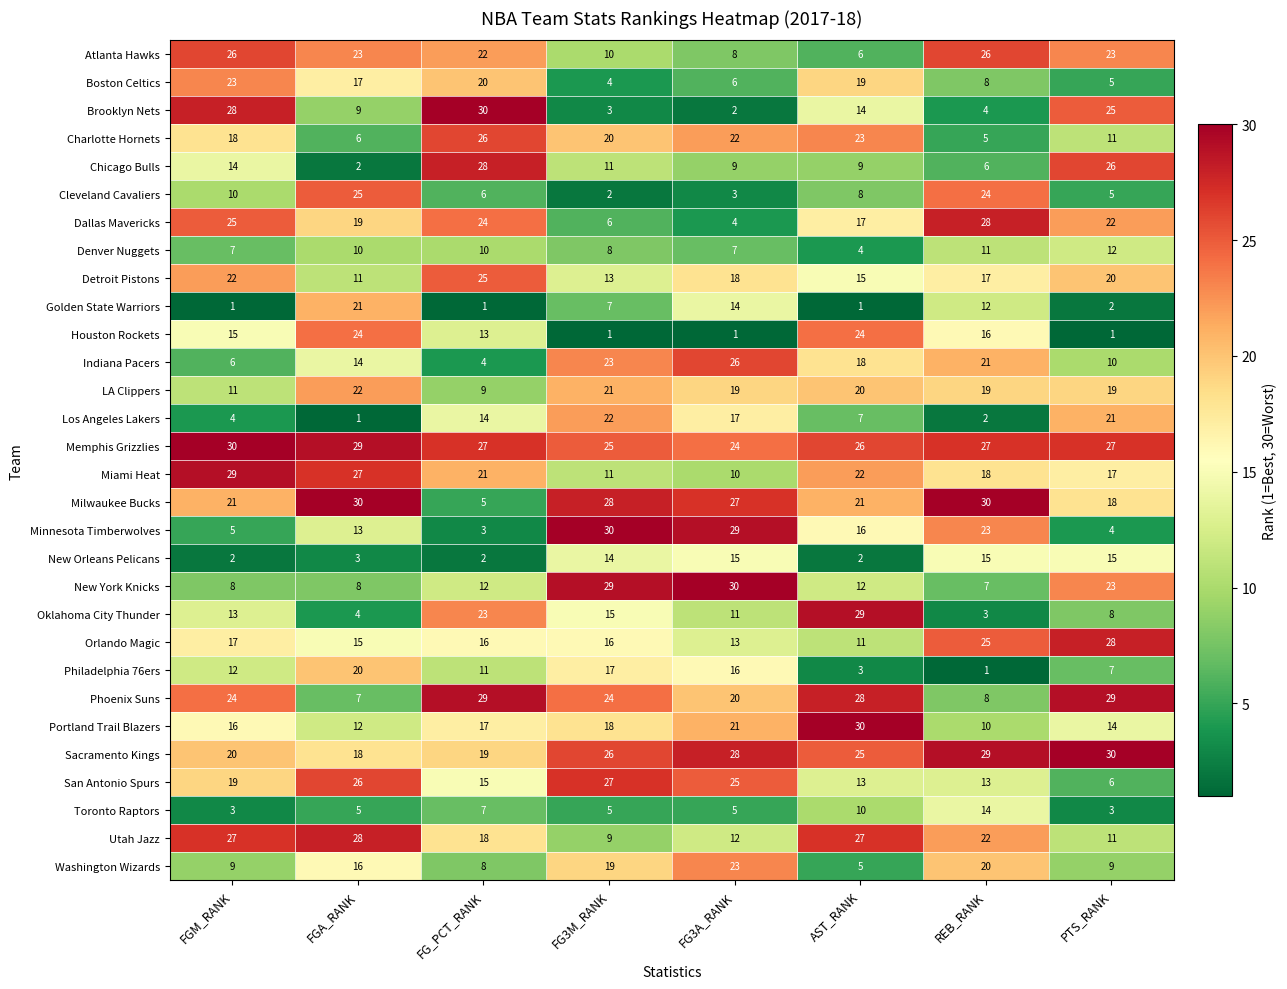

At how many categories does at least one series exceed 12?

8